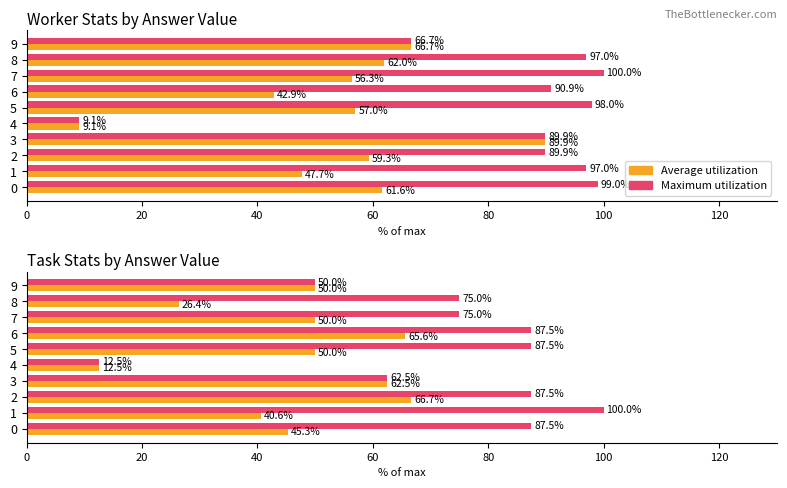

What is the difference between the second highest and second lowest values in the Average utilization series?

39.2